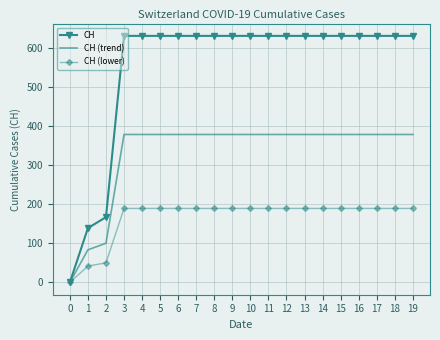

Which series has the largest range (max minus min)?

CH